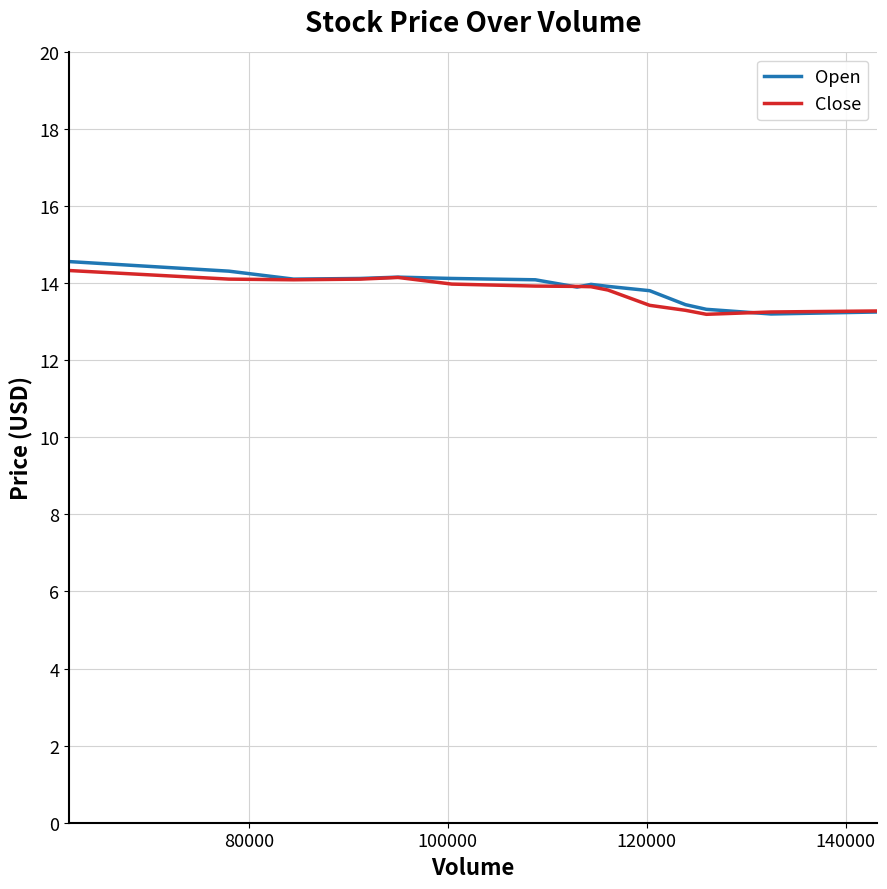

What is the highest value of the Close series?

14.3